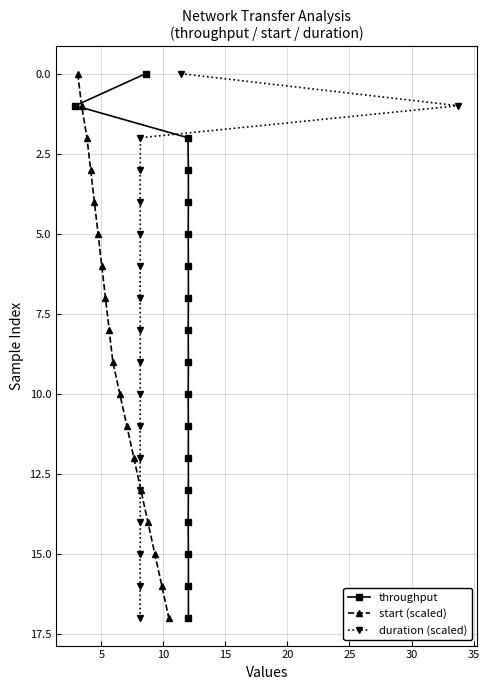

How many lines are shown in the chart?

3